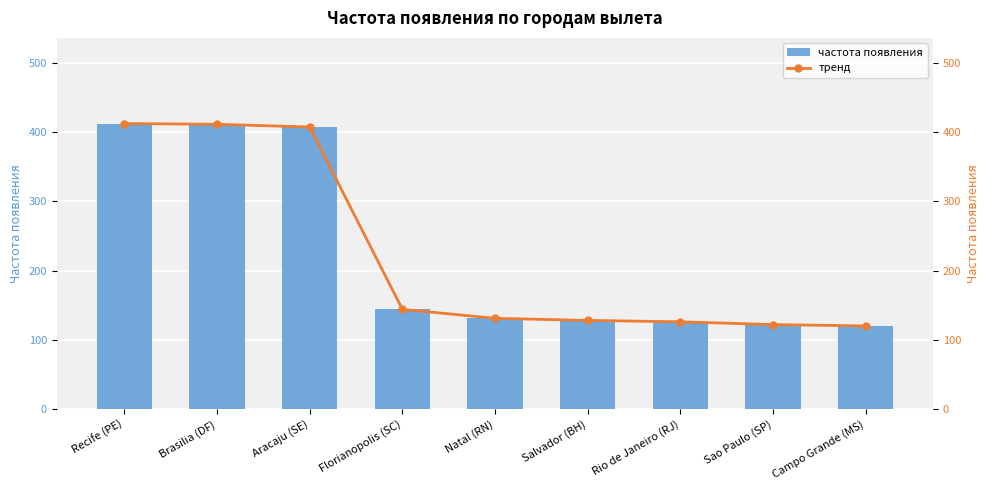

Does the chart contain any negative values?

No